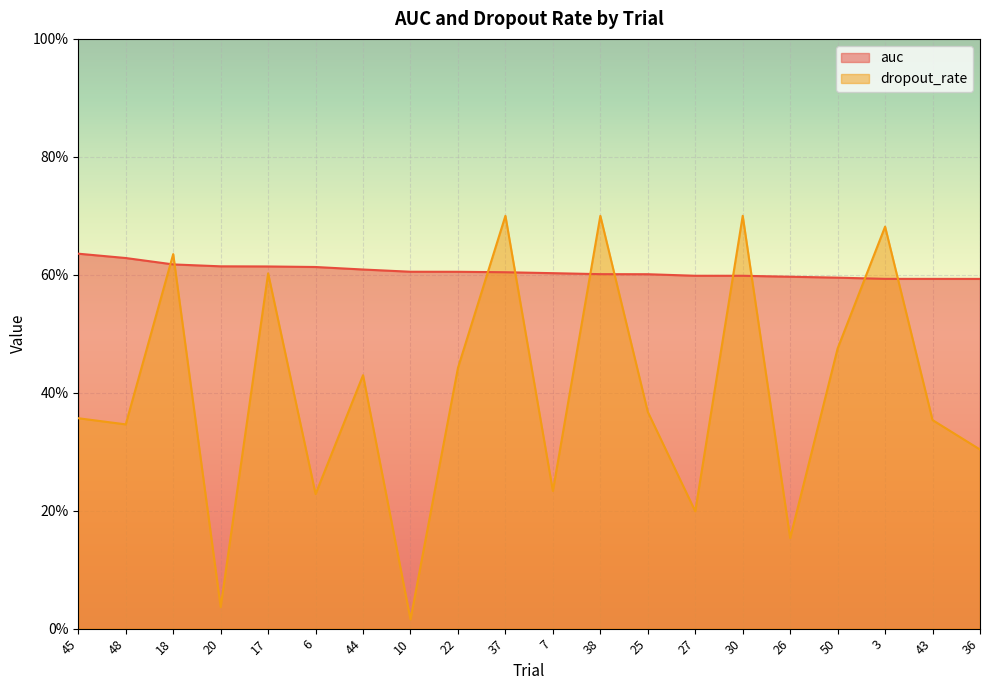

At which category does dropout_rate reach its first local peak?

18